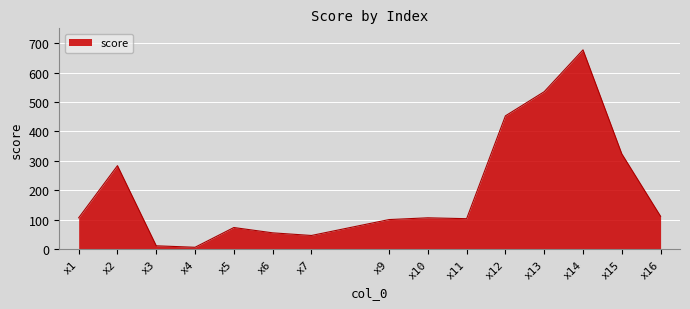

What is the sum of the values at x13 and x2?

819